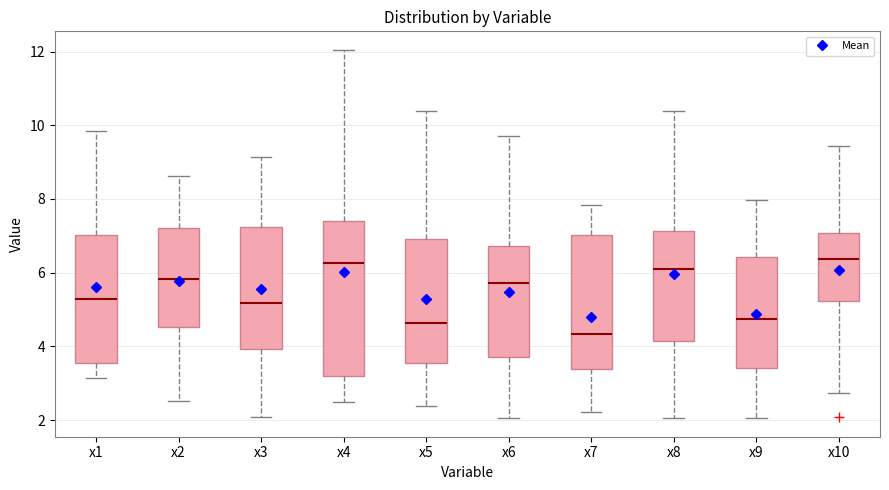

Reading left to right, read every box against the y-axis: the position of its median line, the range the box covers, and the ends of its whiskers. The values are not printed on the chart, so give them approximately, as read against the axis.

x1: median 5.2, box 3.6 to 7.0, whiskers 3.2 to 9.8
x2: median 5.8, box 4.6 to 7.2, whiskers 2.6 to 8.6
x3: median 5.2, box 4.0 to 7.2, whiskers 2.0 to 9.2
x4: median 6.2, box 3.2 to 7.4, whiskers 2.6 to 12.0
x5: median 4.6, box 3.6 to 7.0, whiskers 2.4 to 10.4
x6: median 5.8, box 3.8 to 6.8, whiskers 2.0 to 9.6
x7: median 4.4, box 3.4 to 7.0, whiskers 2.2 to 7.8
x8: median 6.0, box 4.2 to 7.2, whiskers 2.0 to 10.4
x9: median 4.8, box 3.4 to 6.4, whiskers 2.0 to 8.0
x10: median 6.4, box 5.2 to 7.0, whiskers 2.8 to 9.4